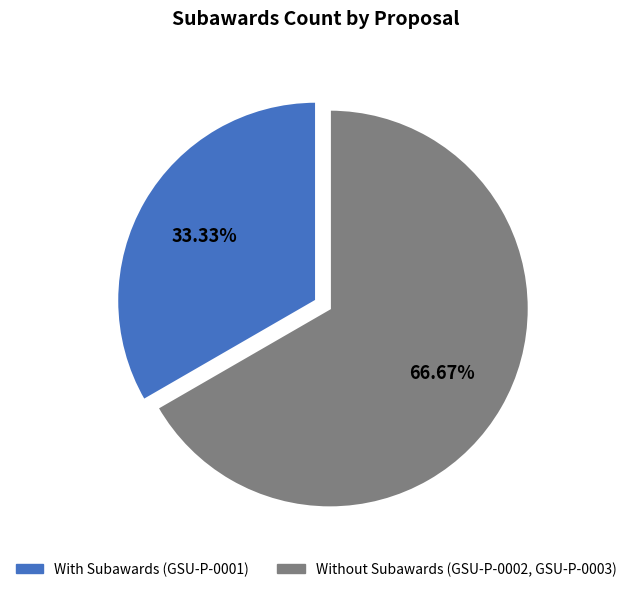

Count the number of slices in the pie.

2